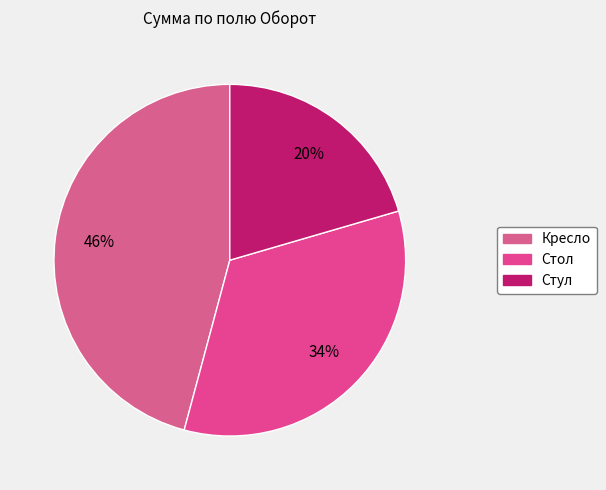

What portion of the pie excludes Стул?

79.5%